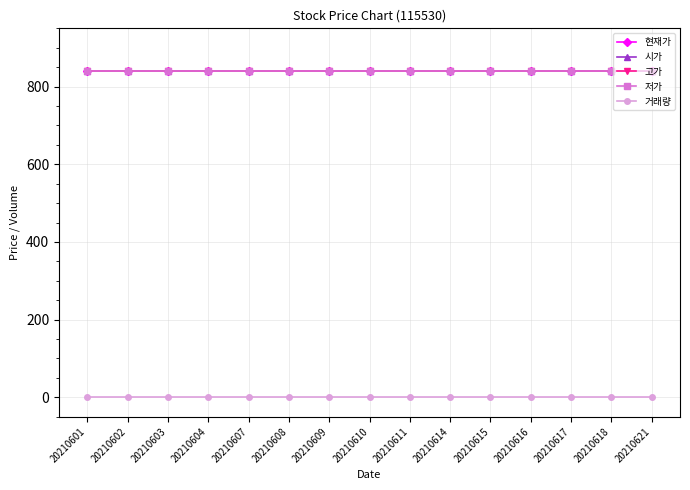

Is it true that 시가 equals 839 at 20210617?

True